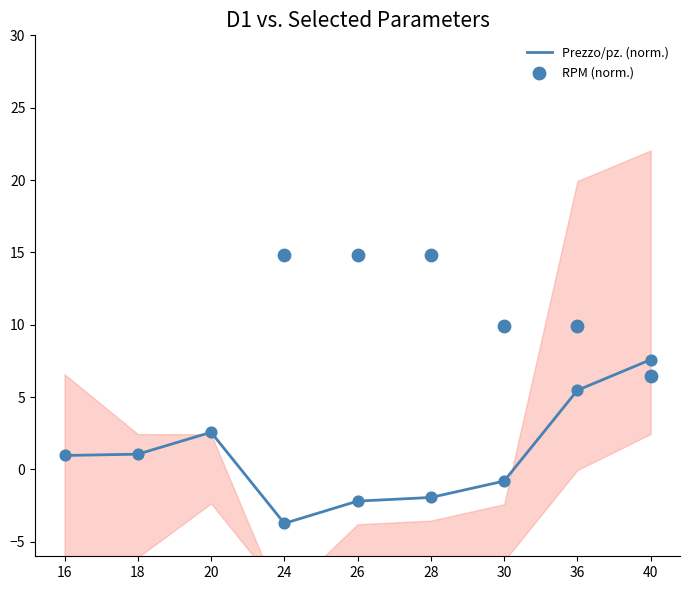

Which series has the widest spread of Y values?

RPM (norm.)